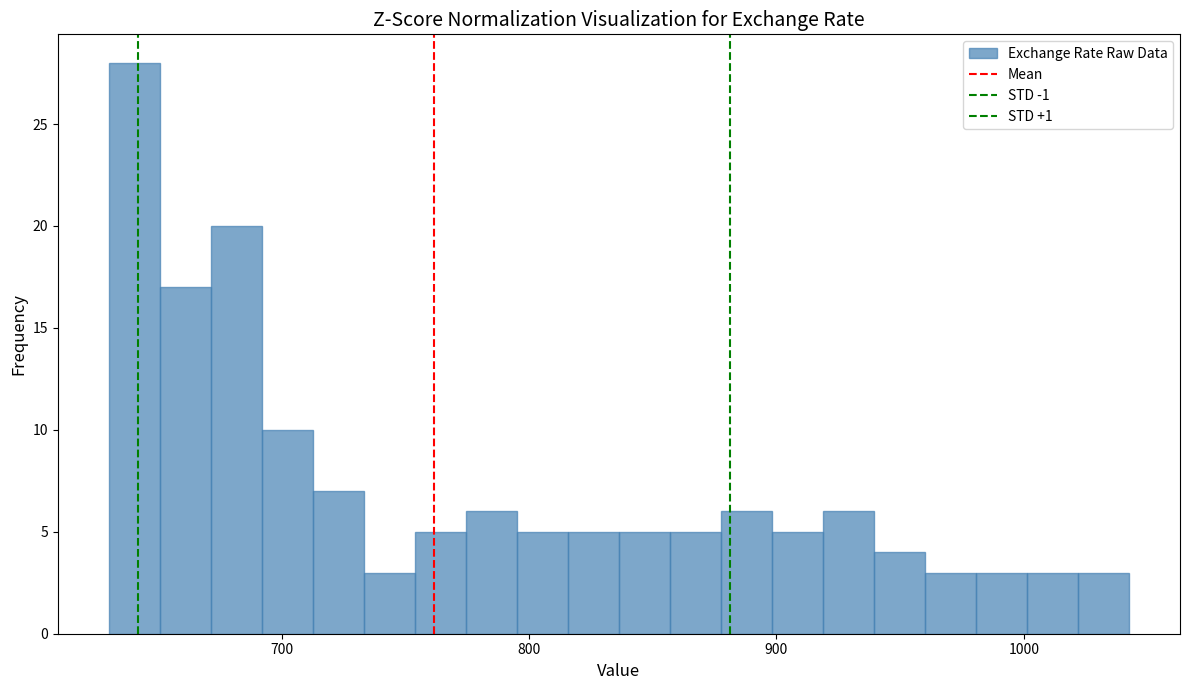

Around what value on the x-axis is the tallest bar? Give the approximate position of its centre, as read against the axis.

640